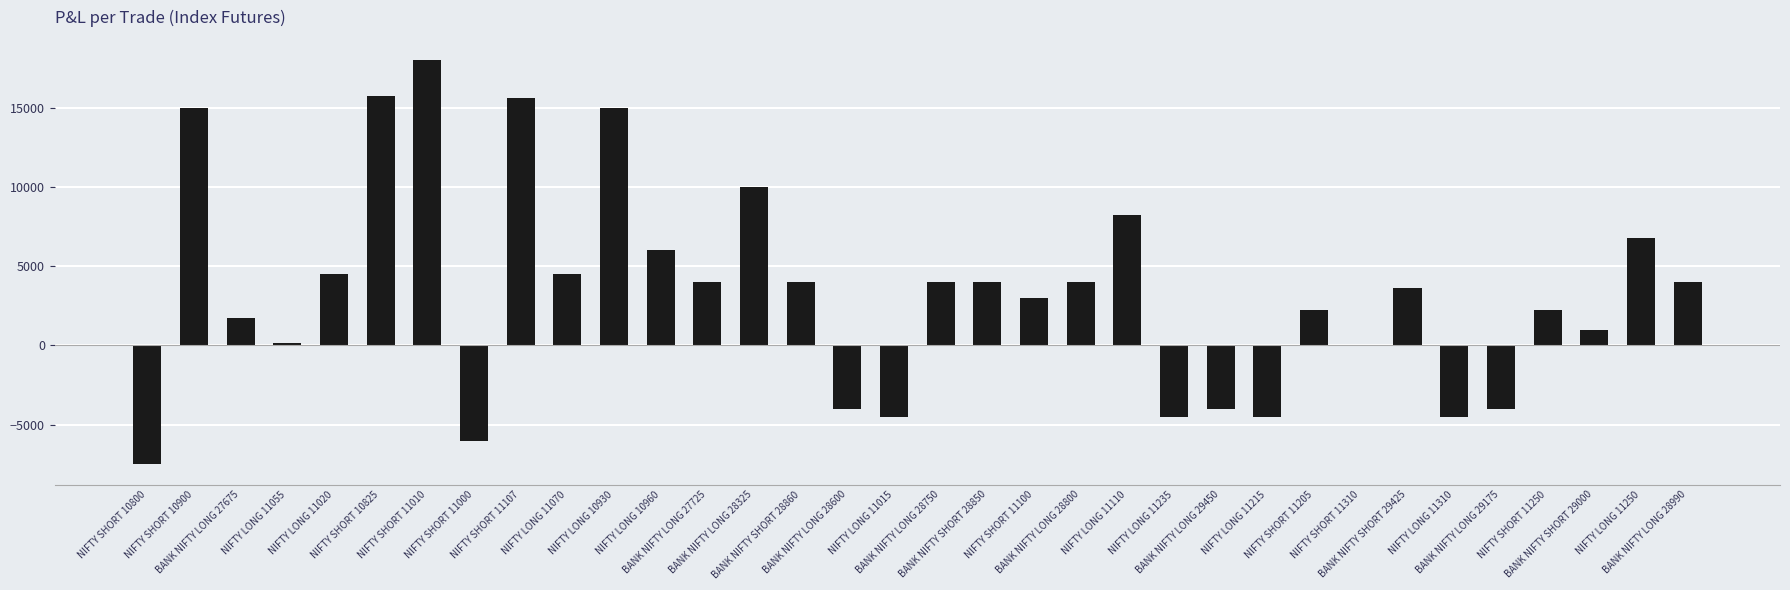

How many distinct data groups are displayed?

1